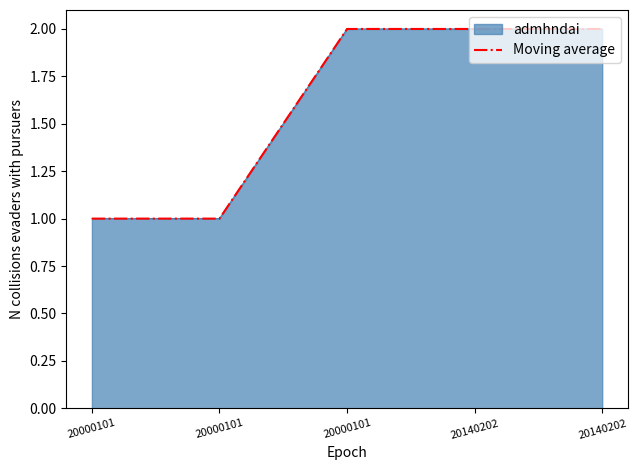

Is it true that the value at 20140202 is 4?

False